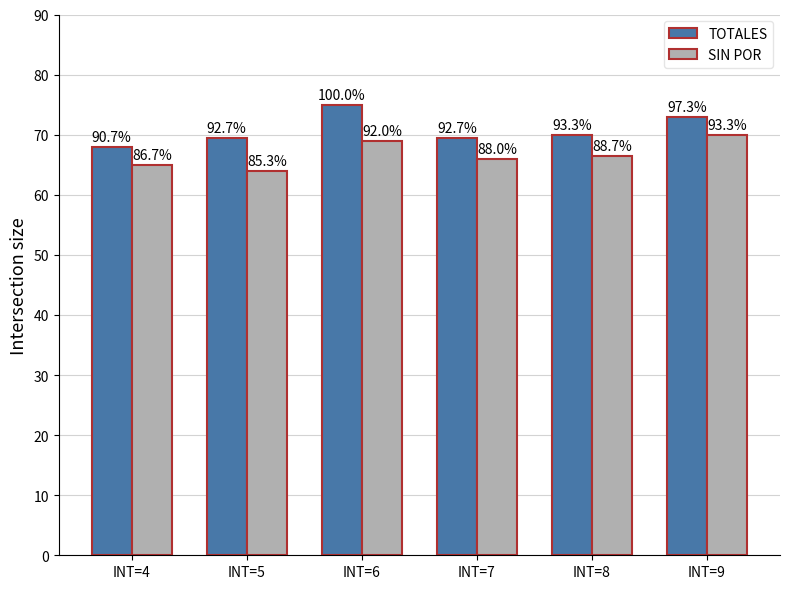

Which category has the highest value in the SIN POR series?

INT=9